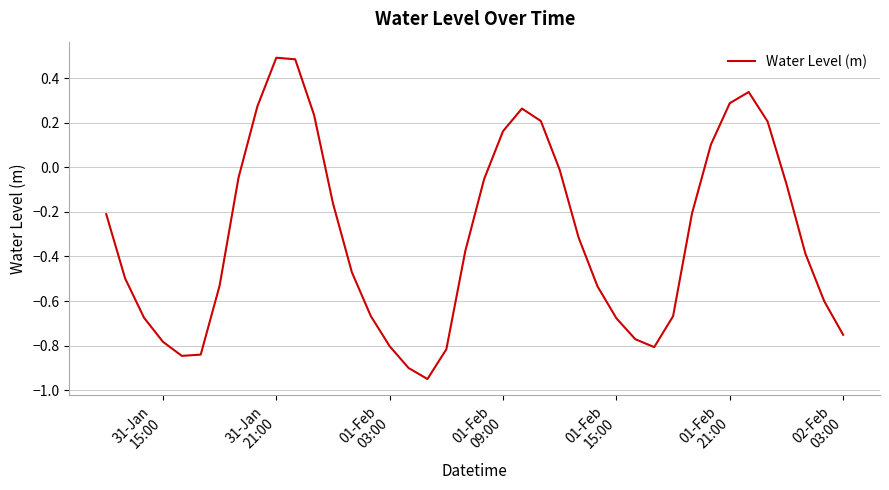

What is the greatest value displayed?

0.5